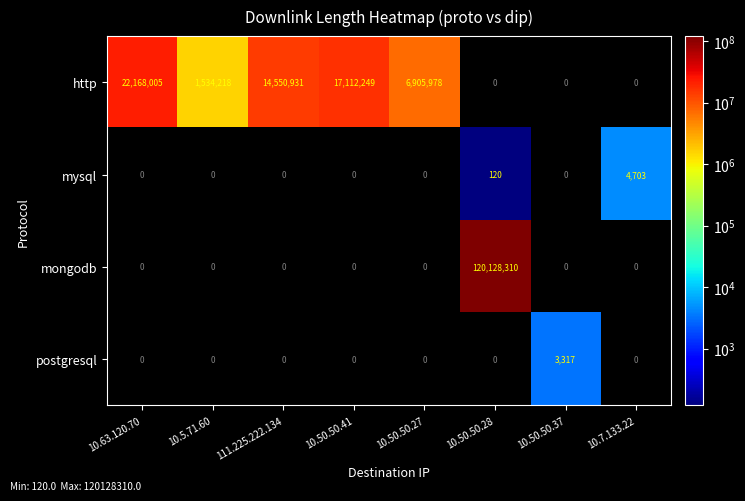

What is the maximum value shown in the chart?

120128310